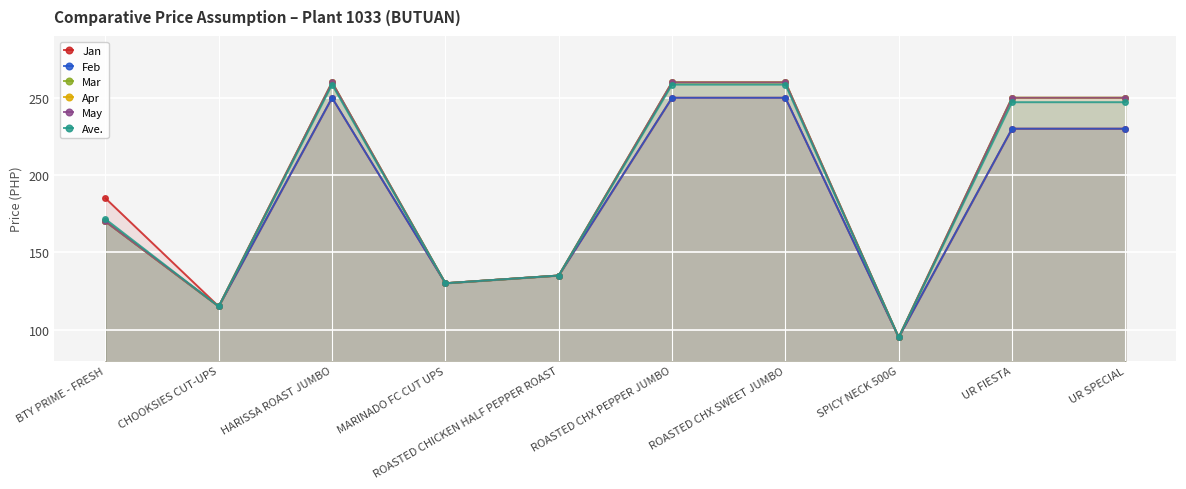

What is the value of the Feb point at the 5th from the left?

135.0